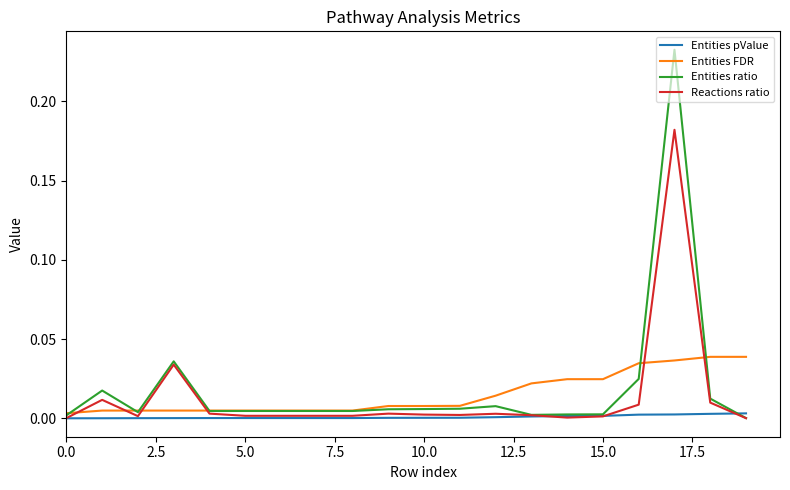

Which series has the largest range (max minus min)?

Entities ratio